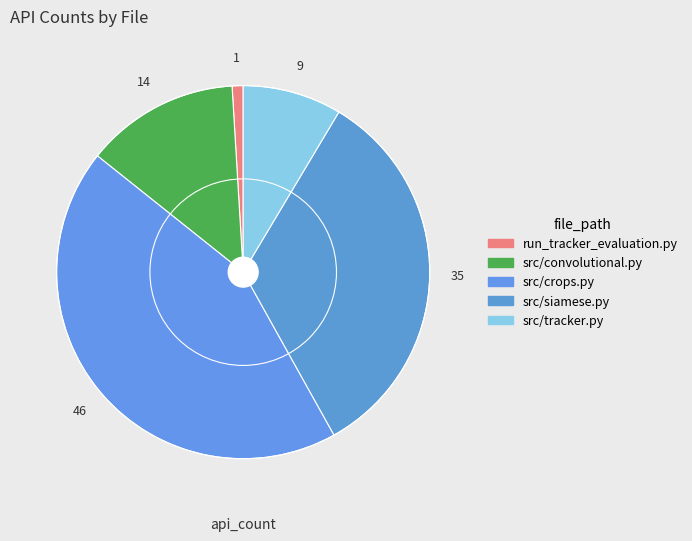

Between run_tracker_evaluation.py and src/tracker.py, which is larger?

src/tracker.py